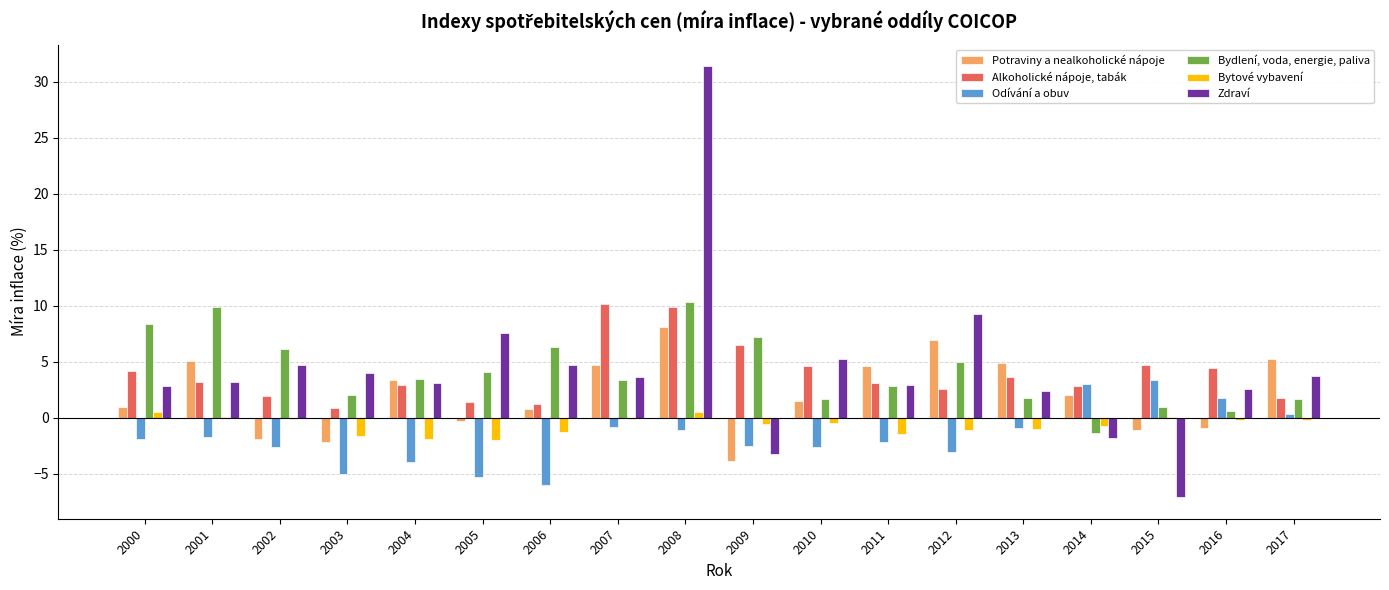

How many positive values does the Potraviny a nealkoholické nápoje series have?

12